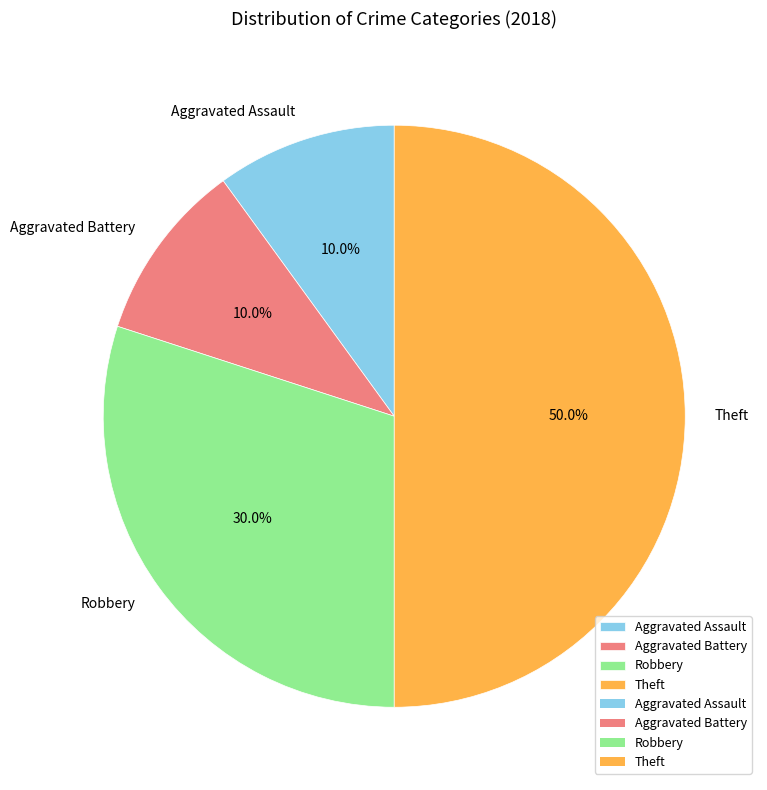

The Aggravated Assault slice represents 1% of the pie. True or false?

False